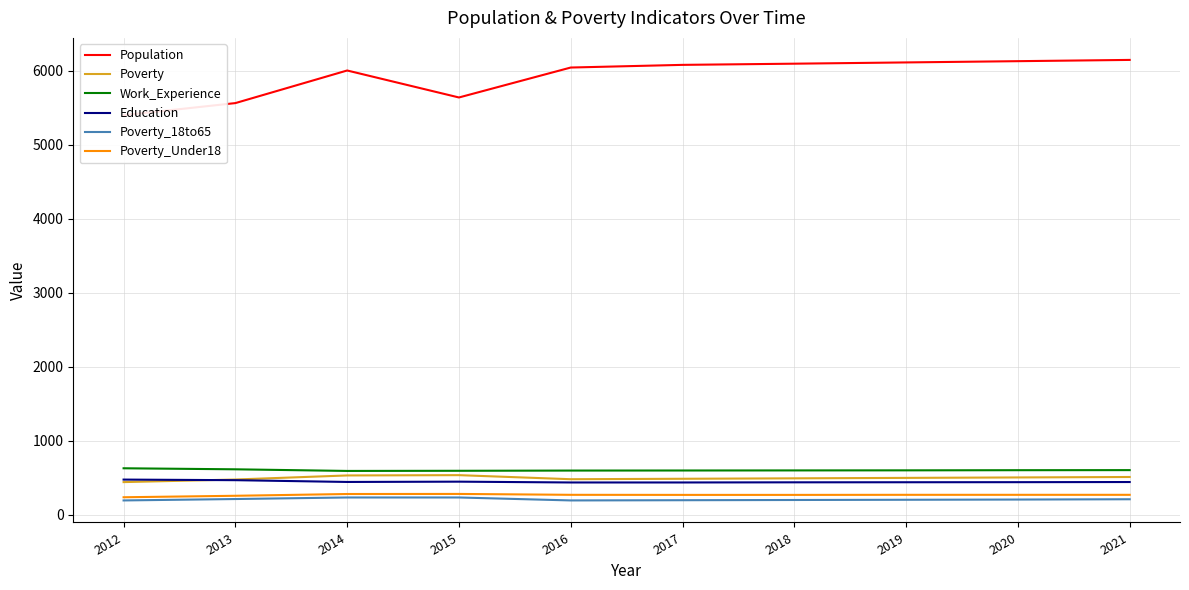

Between 2015 and 2017, which series saw the biggest shift?

Population